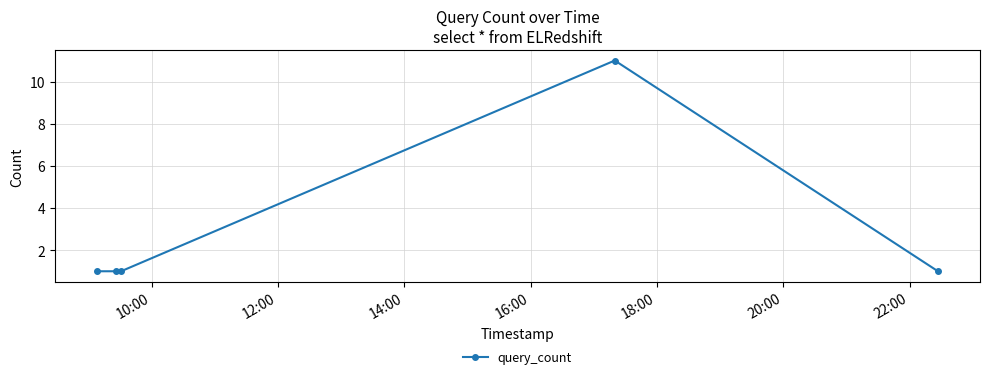

What is the value of the 5th point from the left?

1